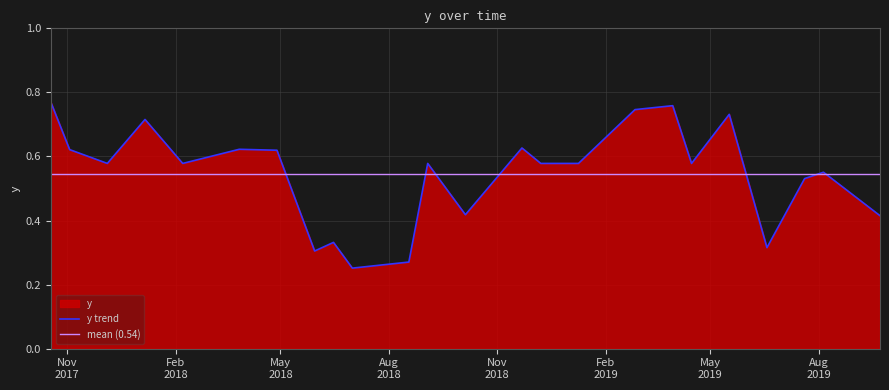

What position from the left is 5/30/2018?

8